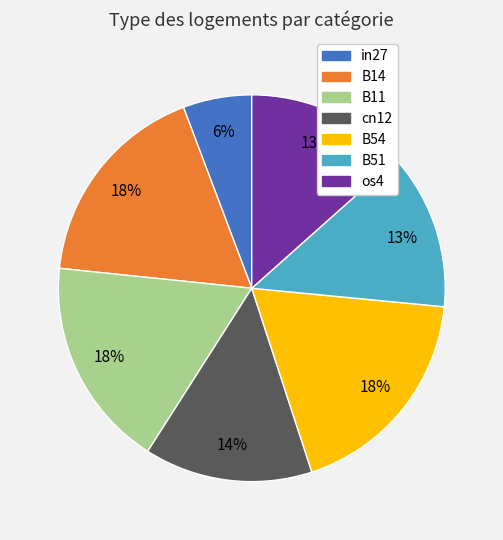

Does B14 represent more than half of the total?

No